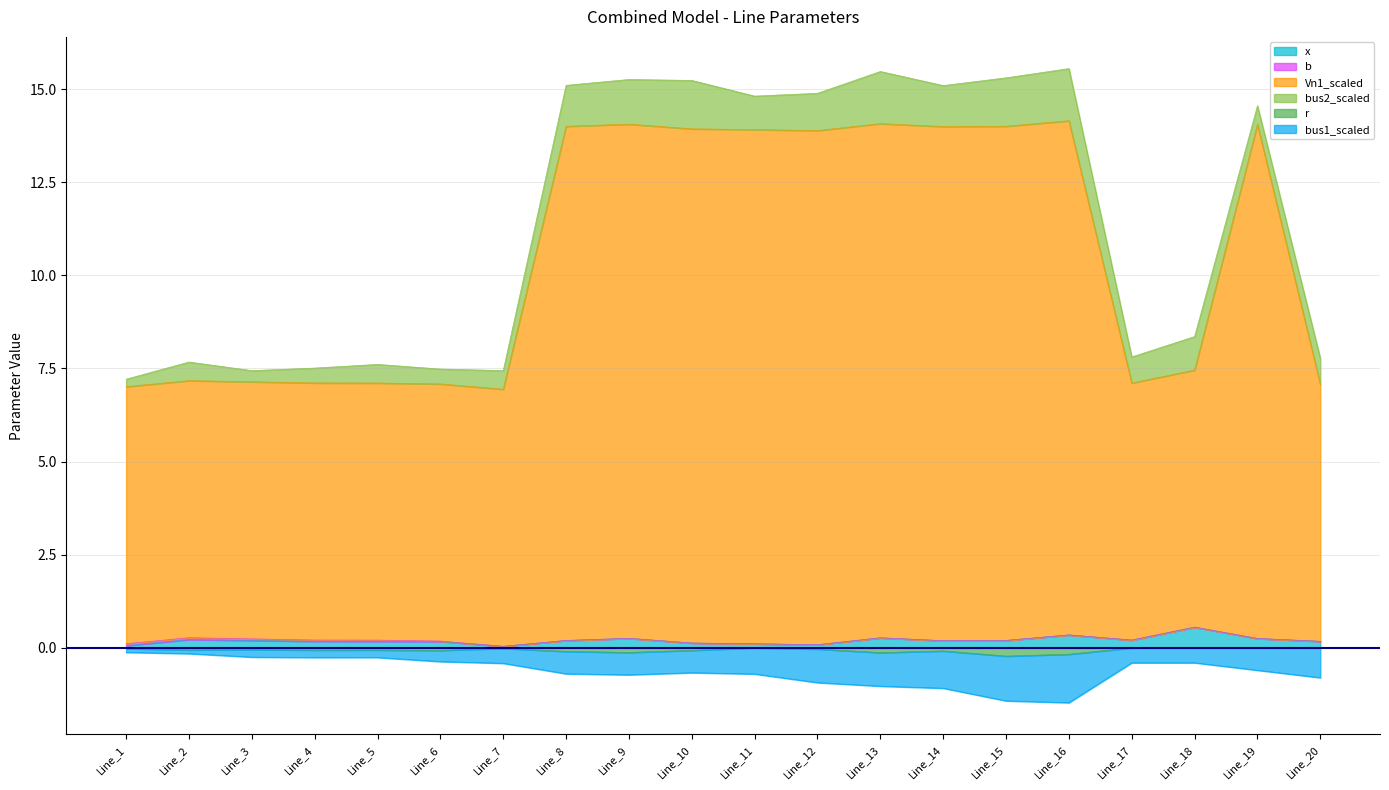

At which label does Vn1_scaled first exceed 13?

Line_8